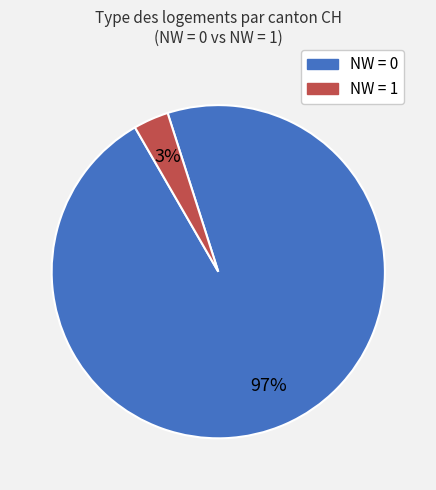

Is it true that NW = 1 is 3% of the pie?

True